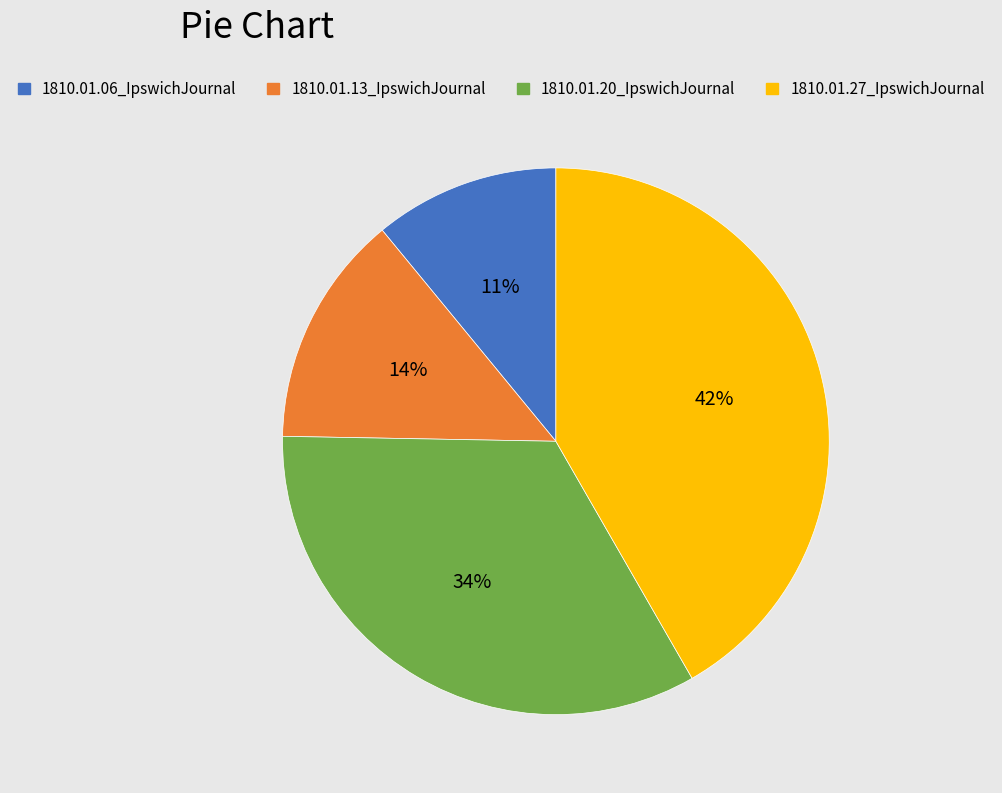

To the nearest percent, what is the combined percentage of 1810.01.06_IpswichJournal and 1810.01.20_IpswichJournal?

45%